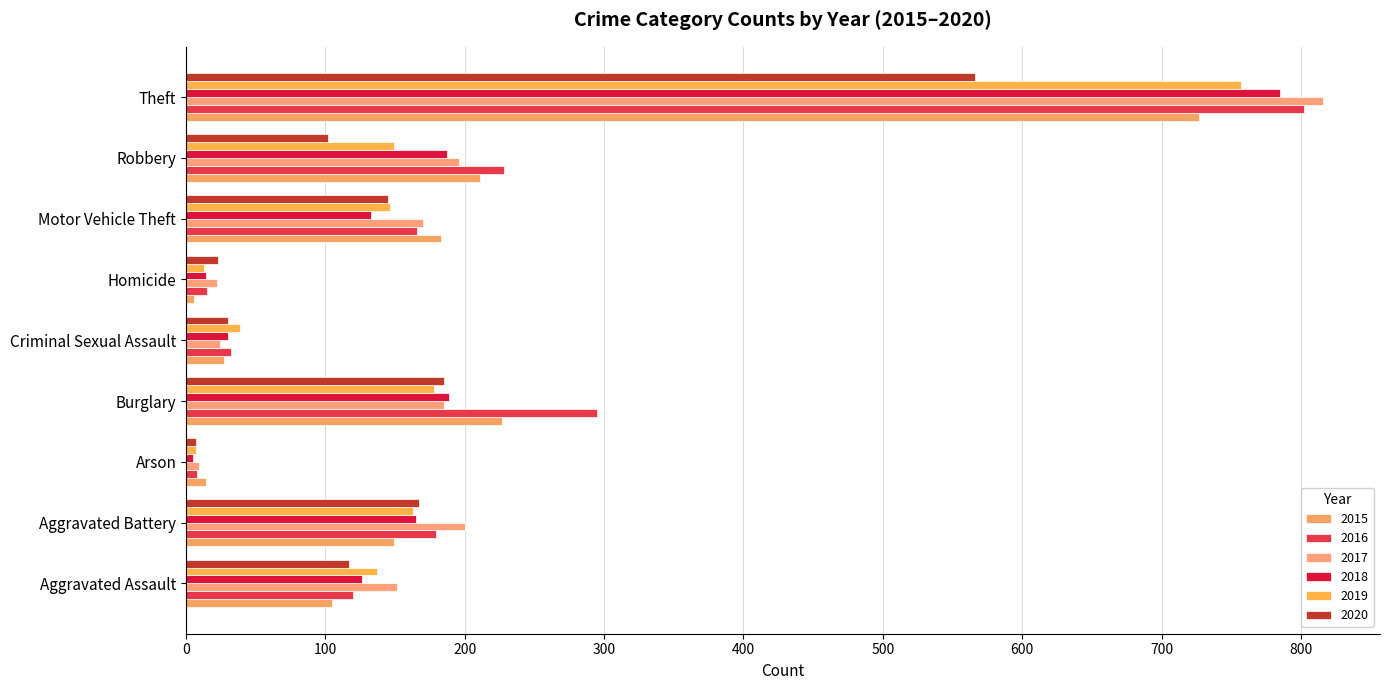

What position from the left is Arson?

3